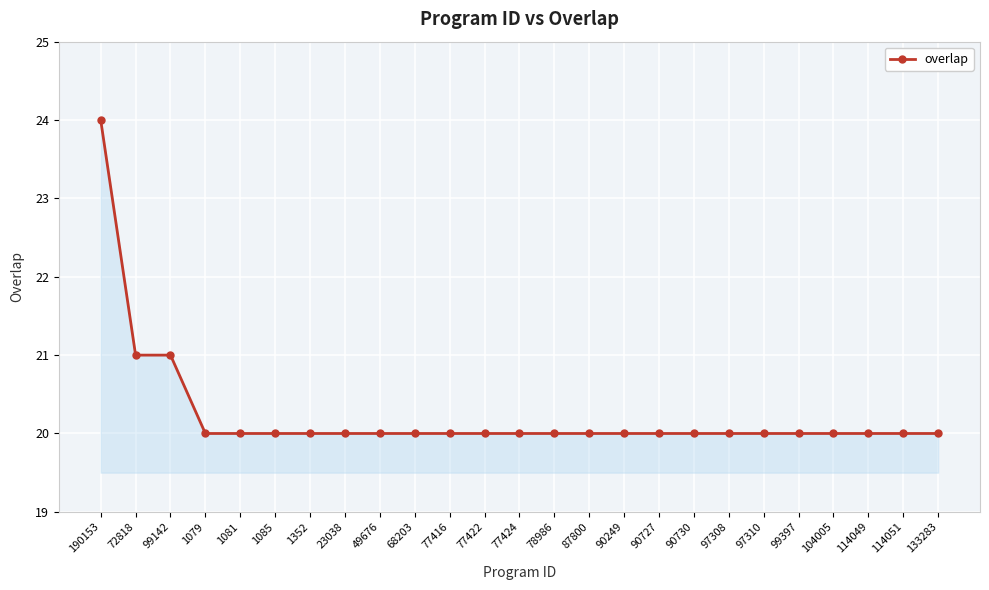

What is the minimum value shown in the chart?

20